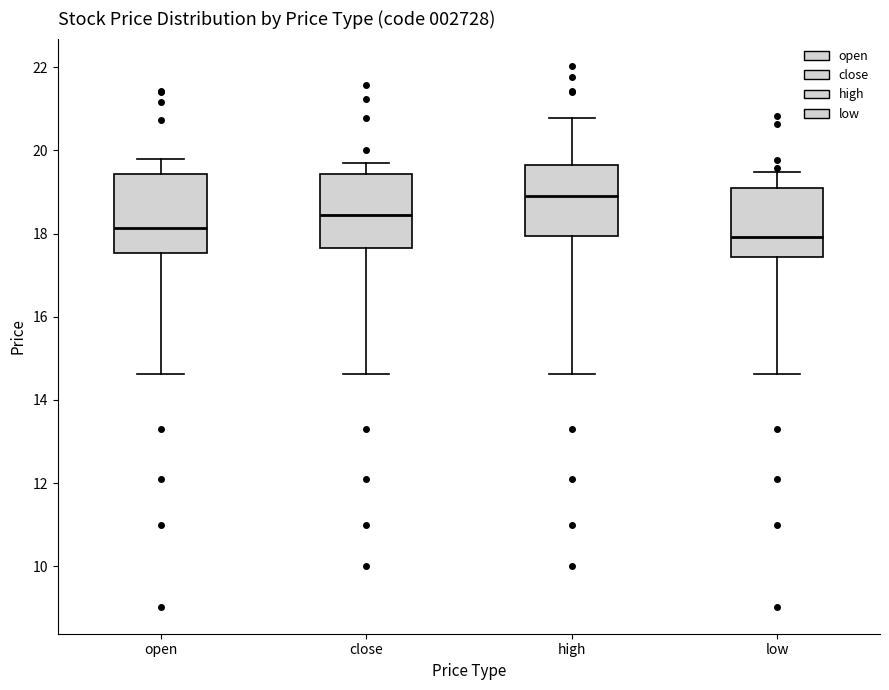

Reading left to right, read every box against the y-axis: the position of its median line, the range the box covers, and the ends of its whiskers. The values are not printed on the chart, so give them approximately, as read against the axis.

open: median 18.2, box 17.6 to 19.4, whiskers 14.6 to 19.8
close: median 18.4, box 17.6 to 19.4, whiskers 14.6 to 19.6
high: median 19.0, box 18.0 to 19.6, whiskers 14.6 to 20.8
low: median 18.0, box 17.4 to 19.0, whiskers 14.6 to 19.4